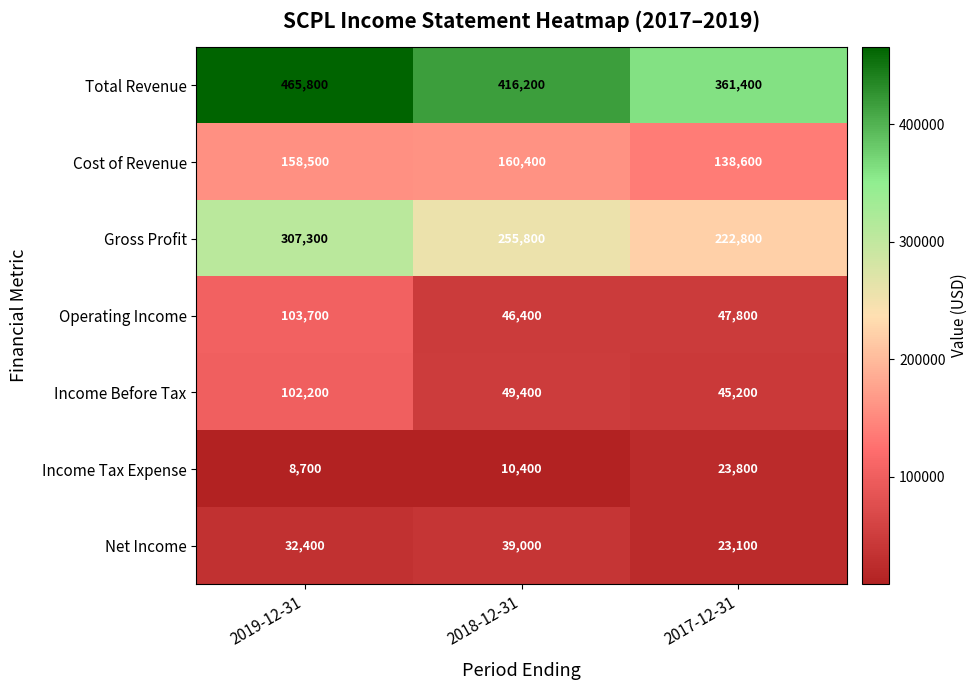

How many values in the Income Before Tax series are below 49400?

1